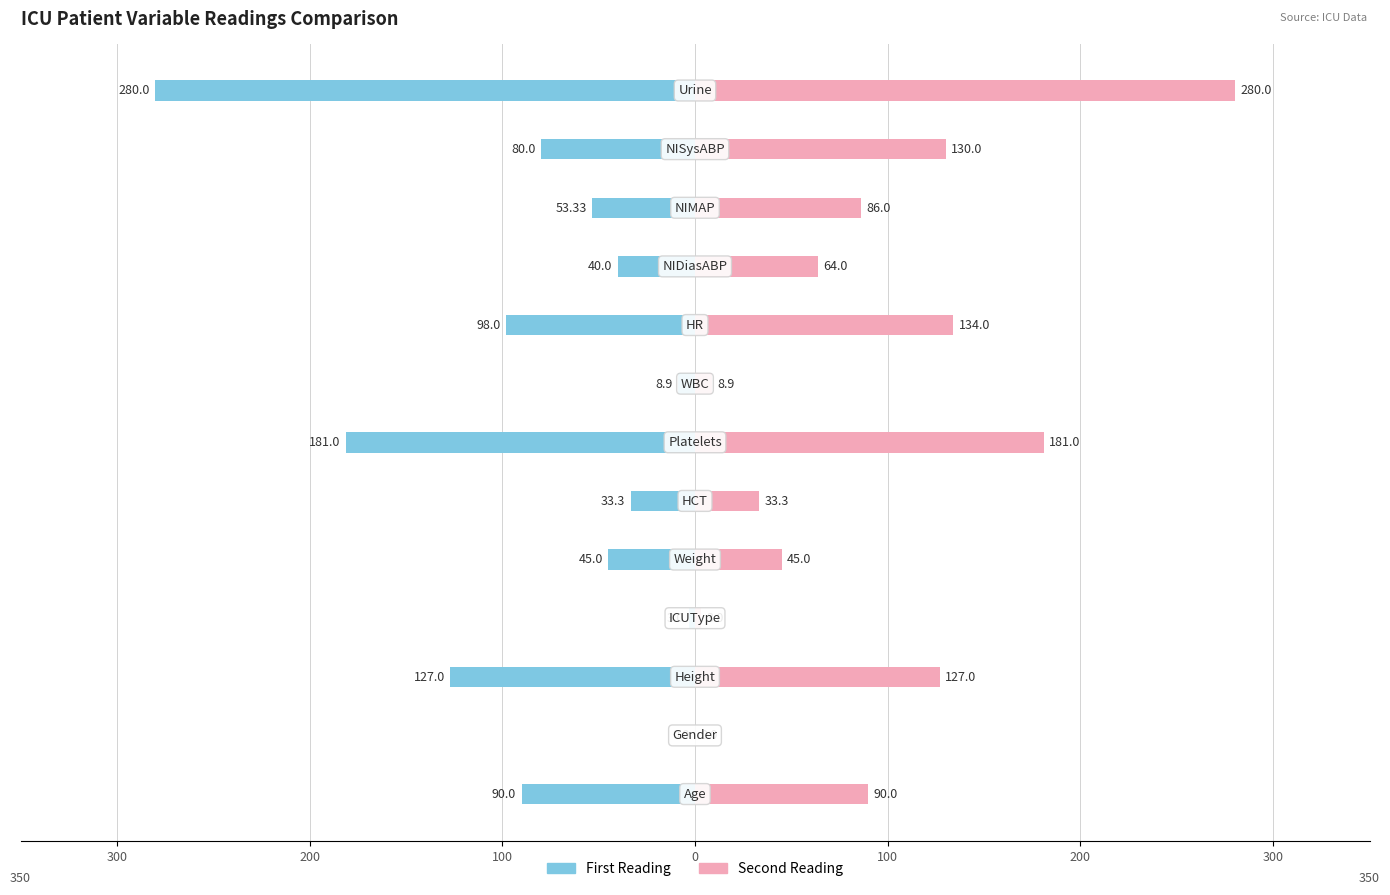

Which series has the widest spread of values?

First Reading